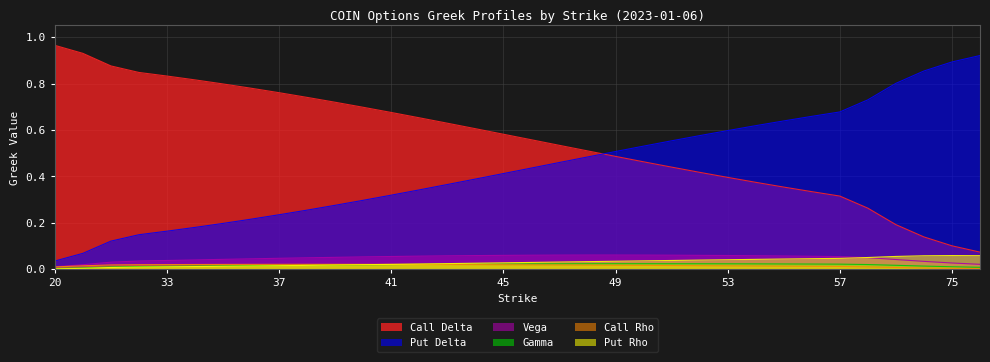

Reading left to right, extract all data points from this chart.

Call Delta: 1.0	0.9	0.9	0.8	0.8	0.8	0.8	0.8	0.8	0.7	0.7	0.7	0.7	0.7	0.6	0.6	0.6	0.6	0.5	0.5	0.5	0.5	0.4	0.4	0.4	0.4	0.4	0.3	0.3	0.3	0.2	0.1	0.1	0.1
Put Delta: 0.0	0.1	0.1	0.1	0.2	0.2	0.2	0.2	0.2	0.3	0.3	0.3	0.3	0.3	0.4	0.4	0.4	0.4	0.5	0.5	0.5	0.5	0.6	0.6	0.6	0.6	0.6	0.7	0.7	0.7	0.8	0.9	0.9	0.9
Vega: 0.0	0.0	0.0	0.0	0.0	0.0	0.0	0.0	0.0	0.0	0.1	0.1	0.1	0.1	0.1	0.1	0.1	0.1	0.1	0.1	0.1	0.1	0.1	0.1	0.1	0.1	0.1	0.1	0.1	0.1	0.0	0.0	0.0	0.0
Gamma: 0.0	0.0	0.0	0.0	0.0	0.0	0.0	0.0	0.0	0.0	0.0	0.0	0.0	0.0	0.0	0.0	0.0	0.0	0.0	0.0	0.0	0.0	0.0	0.0	0.0	0.0	0.0	0.0	0.0	0.0	0.0	0.0	0.0	0.0
Call Rho: 0.0	0.0	0.0	0.0	0.0	0.0	0.0	0.0	0.0	0.0	0.0	0.0	0.0	0.0	0.0	0.0	0.0	0.0	0.0	0.0	0.0	0.0	0.0	0.0	0.0	0.0	0.0	0.0	0.0	0.0	0.0	0.0	0.0	0.0
Put Rho: 0.0	0.0	0.0	0.0	0.0	0.0	0.0	0.0	0.0	0.0	0.0	0.0	0.0	0.0	0.0	0.0	0.0	0.0	0.0	0.0	0.0	0.0	0.0	0.0	0.0	0.0	0.0	0.0	0.0	0.1	0.1	0.1	0.1	0.1